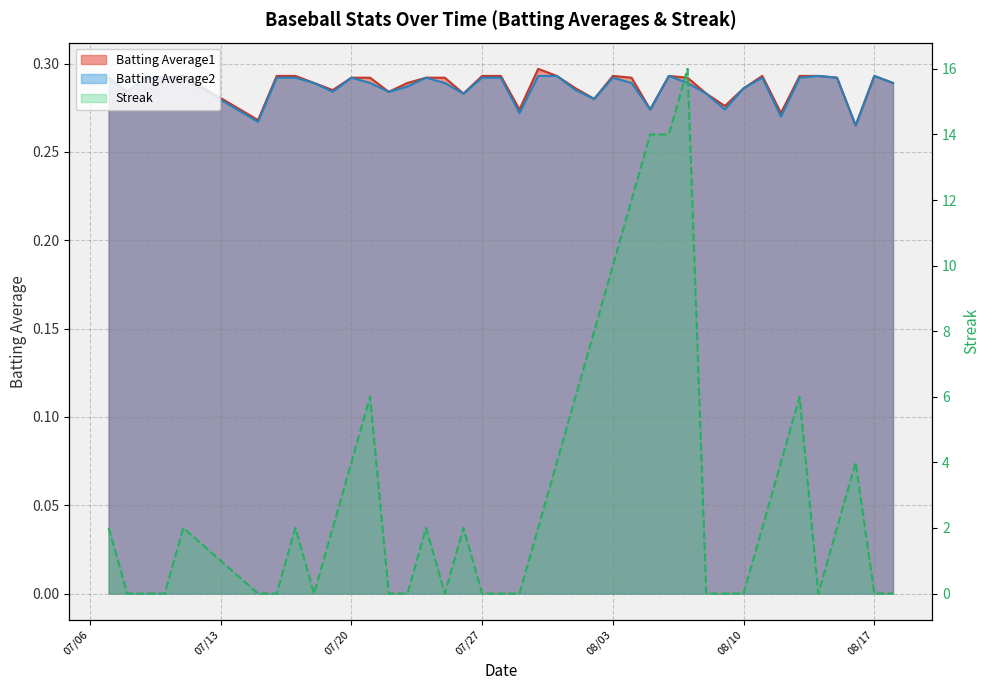

True or false: Batting Average2 has more than 1 points higher than both neighbors.

True